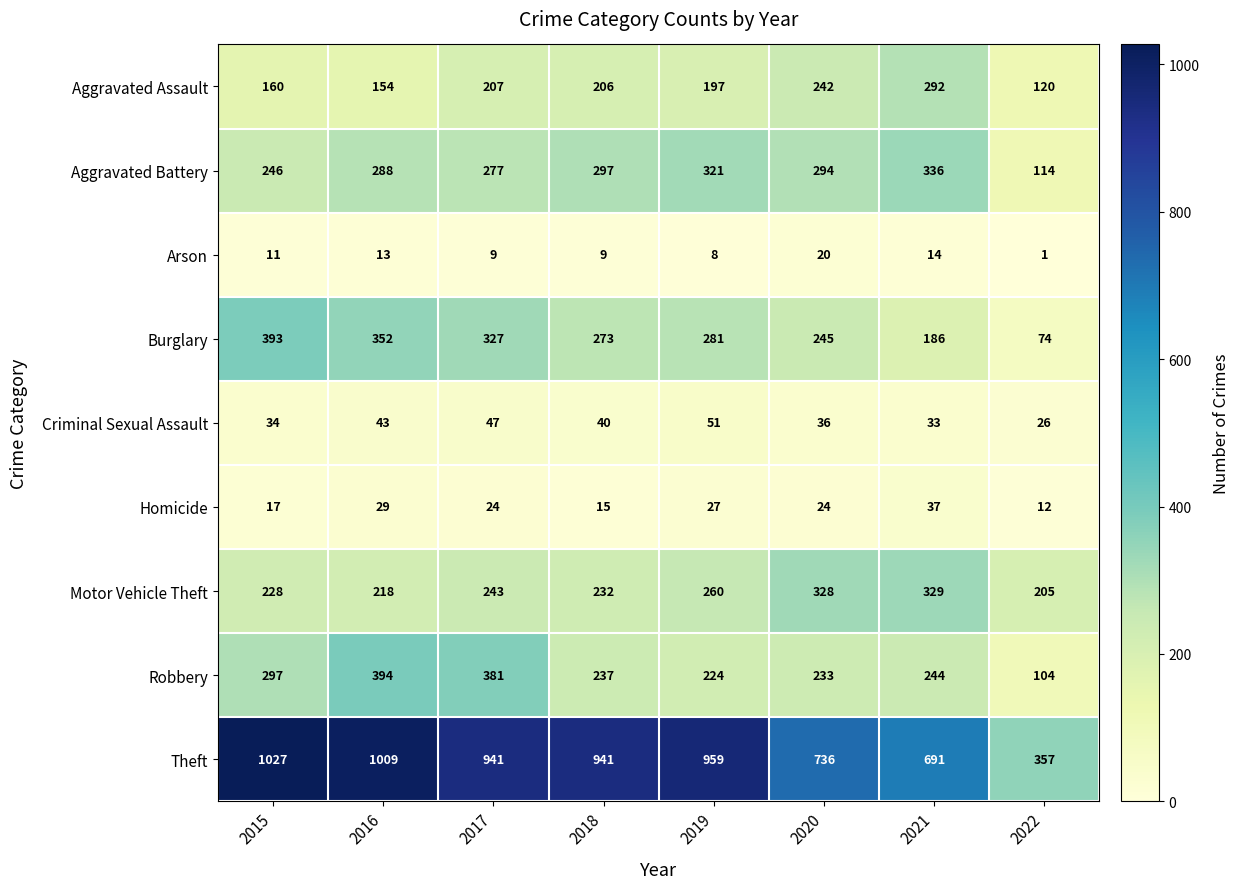

At which category is the sum across all series the highest?

2016